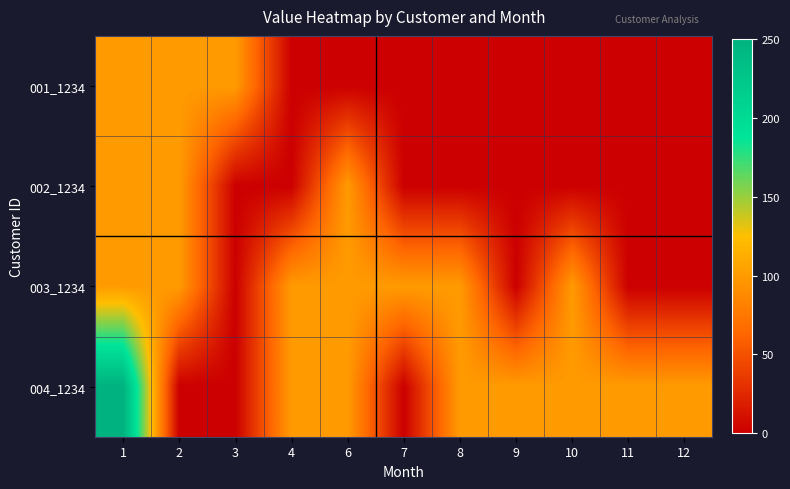

Between 9 and 1, which is larger?

1